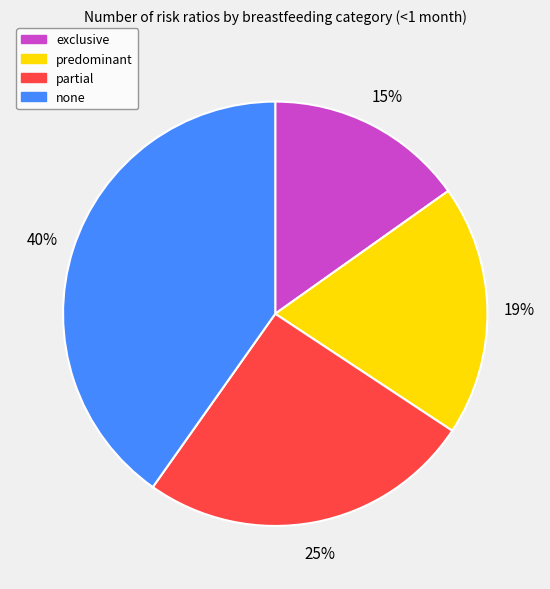

What percentage is the partial slice, to the nearest percent?

25%